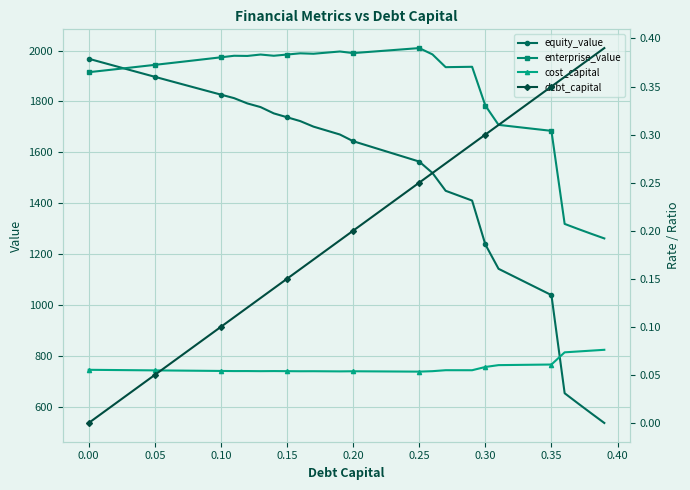

True or false: enterprise_value has more than 2 interior local peaks.

True